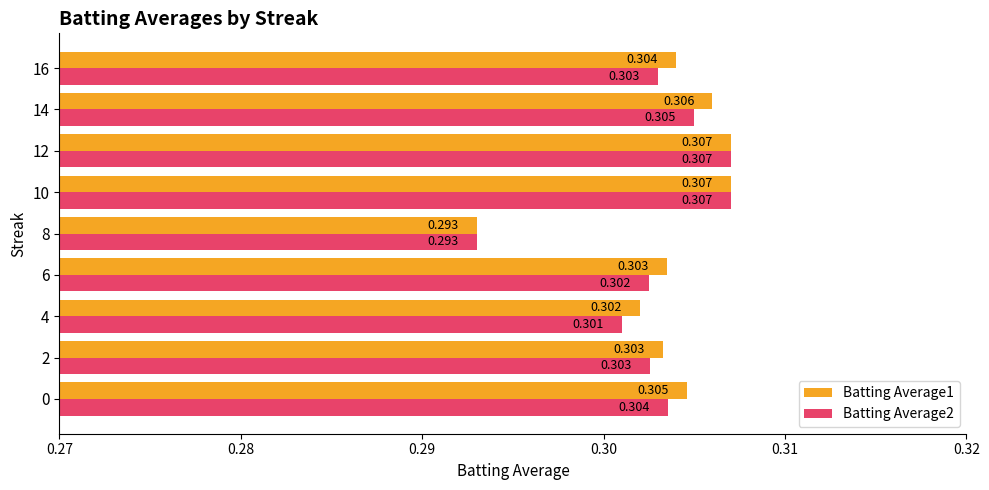

Is the value of Batting Average1 at 16 greater than the value of Batting Average2 at 16?

Yes